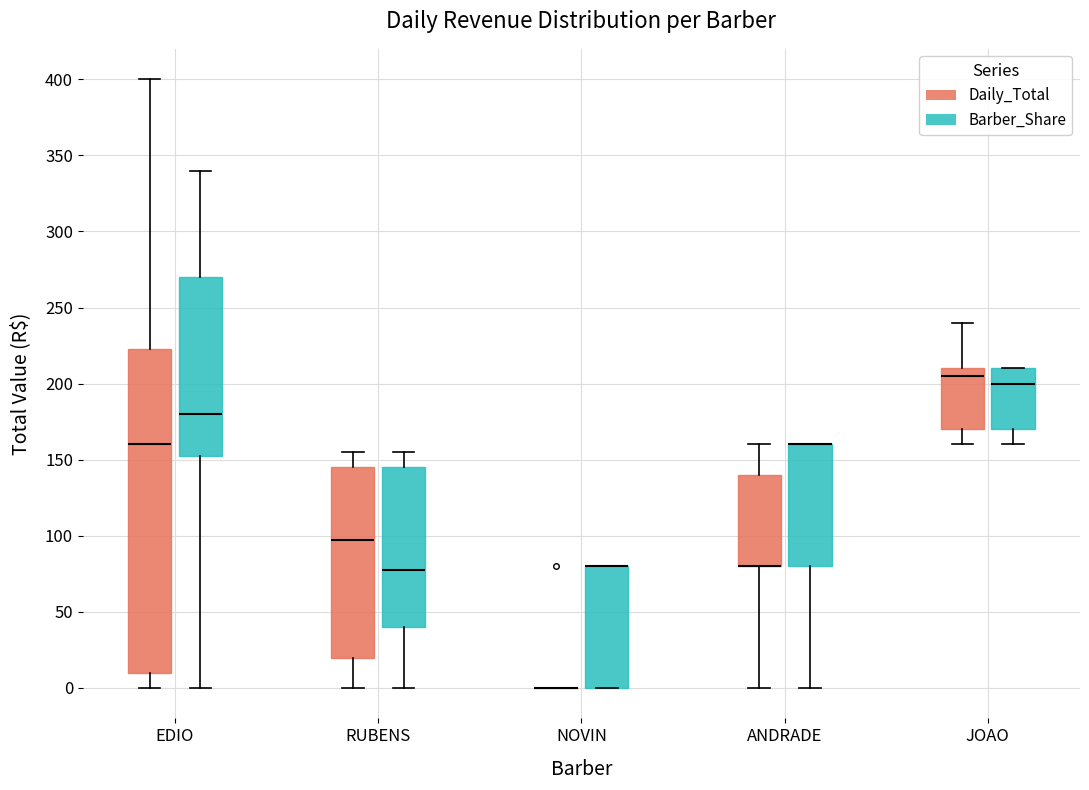

Where is the upper edge of the box for EDIO (Daily_Total) on the y-axis? The values are not printed on the chart, so give them approximately, as read against the axis.

225